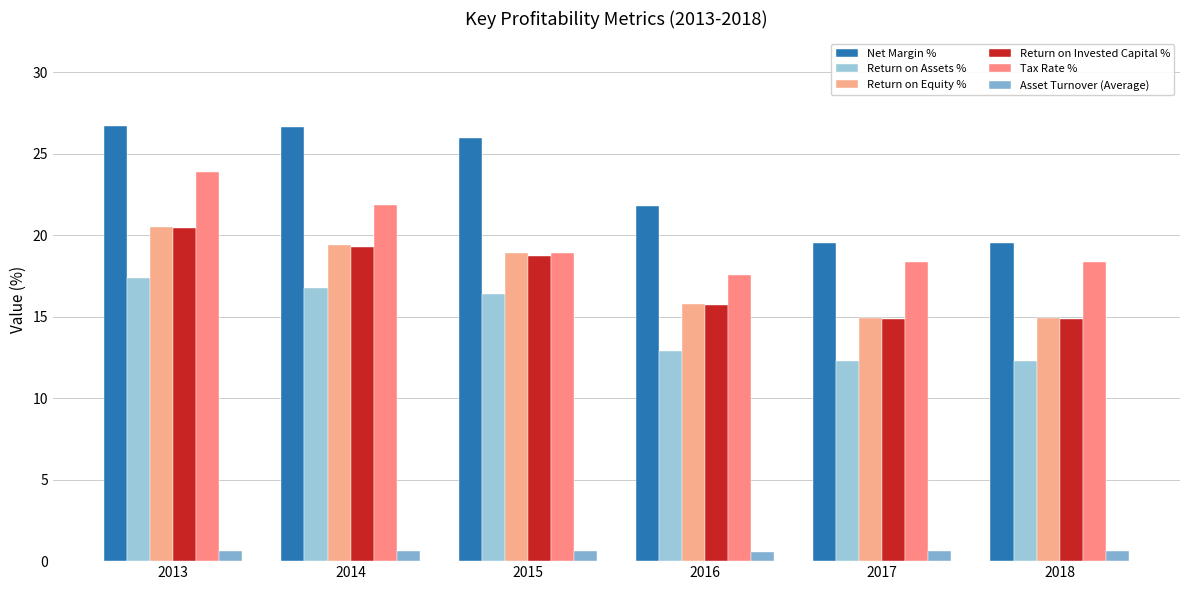

Count the Asset Turnover (Average) values in the range 0 to 1.

6